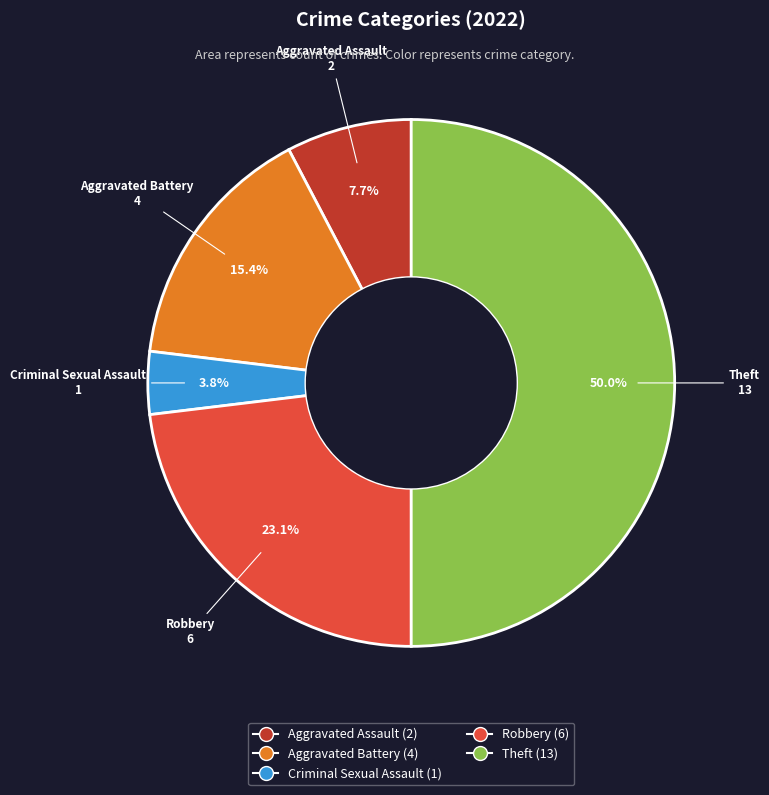

Which slice is the largest?

Theft